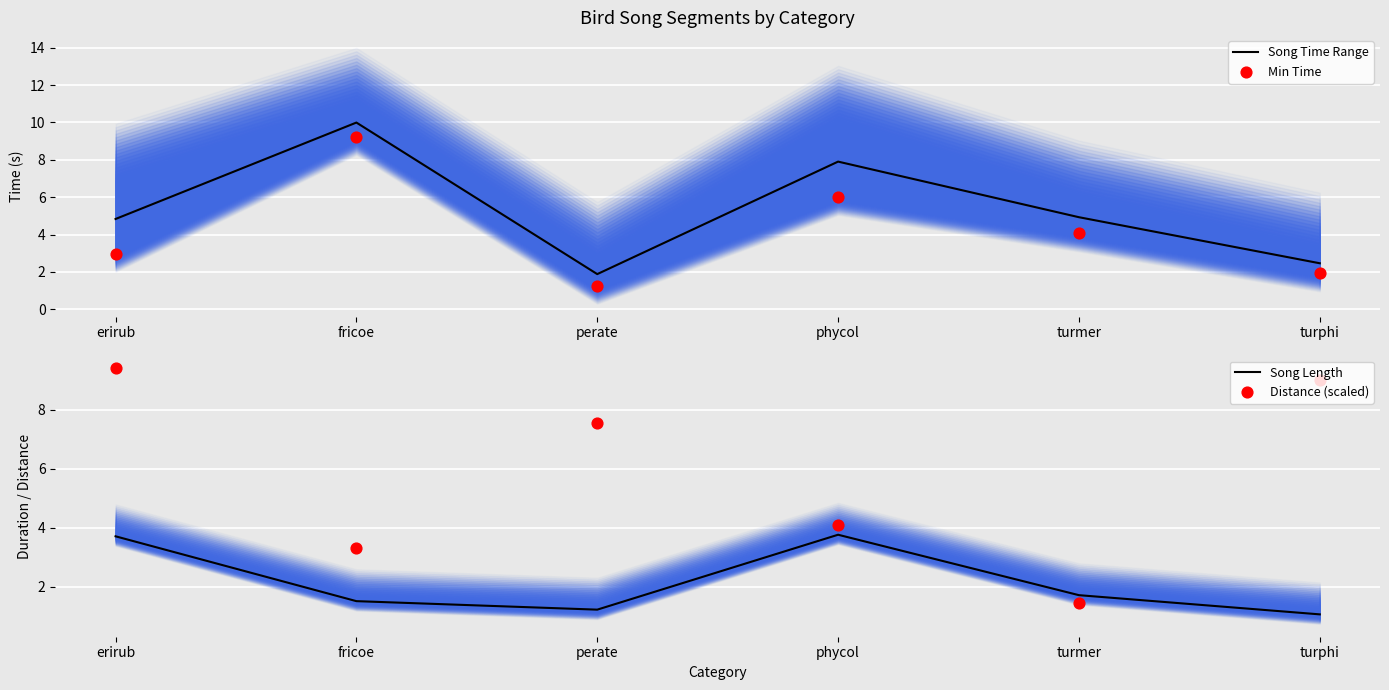

Is the value of Song Length at perate greater than the value of Distance (scaled) at perate?

No